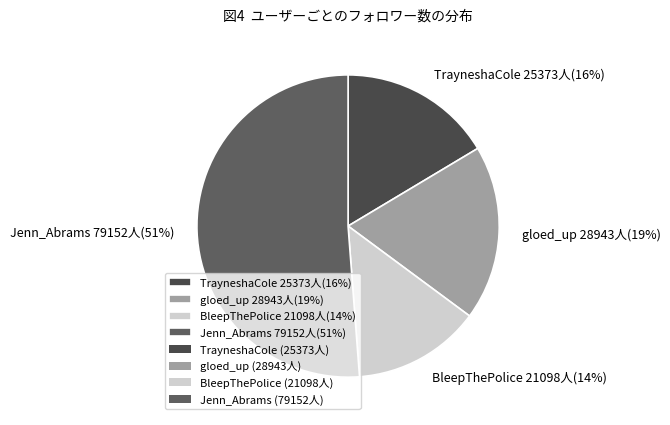

Between gloed_up and Jenn_Abrams, which is larger?

Jenn_Abrams